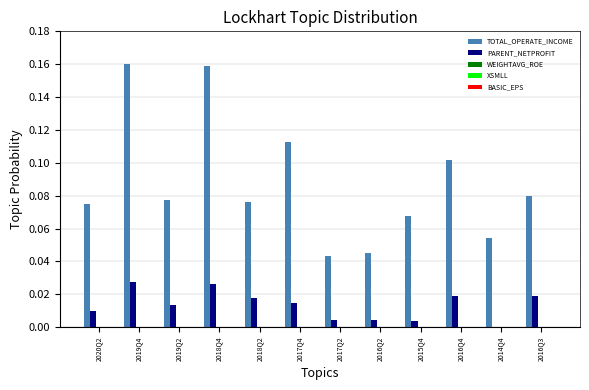

Is it true that TOTAL_OPERATE_INCOME equals 0.1 at 2018Q2?

True